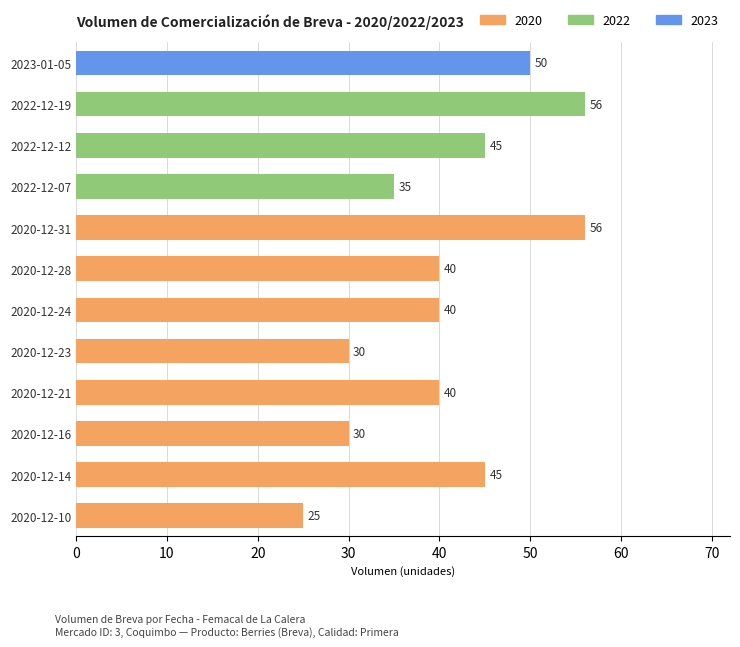

How many values are between 35 and 50?

7